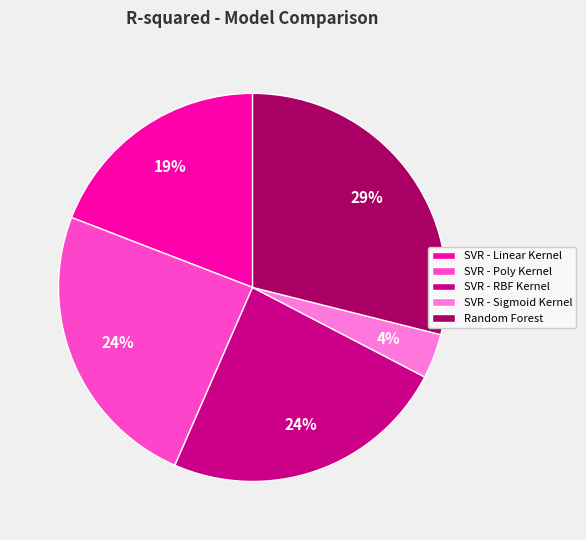

Is SVR - RBF Kernel the majority of the pie?

No